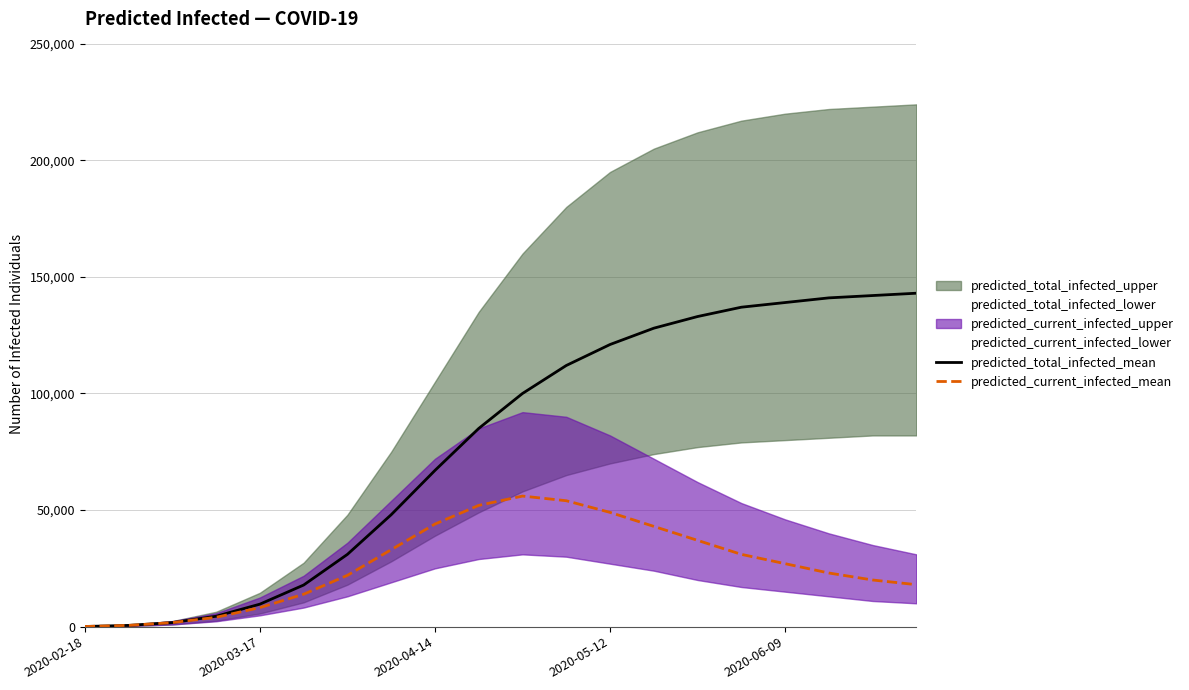

The value of predicted_total_infected_mean at 2020-03-17 is 9641. True or false?

True